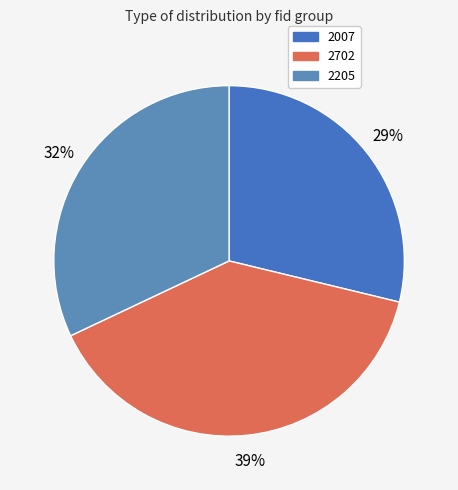

Rank the categories by value from lowest to highest.

2007, 2205, 2702